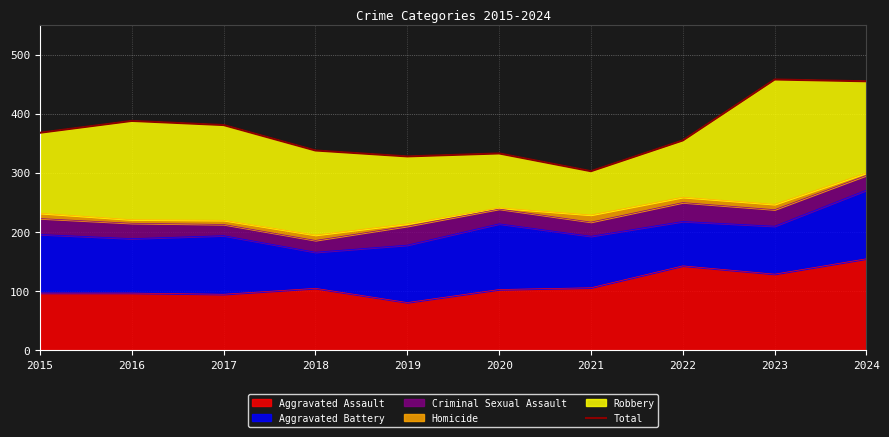

What is the value of the 9th point from the left?

458